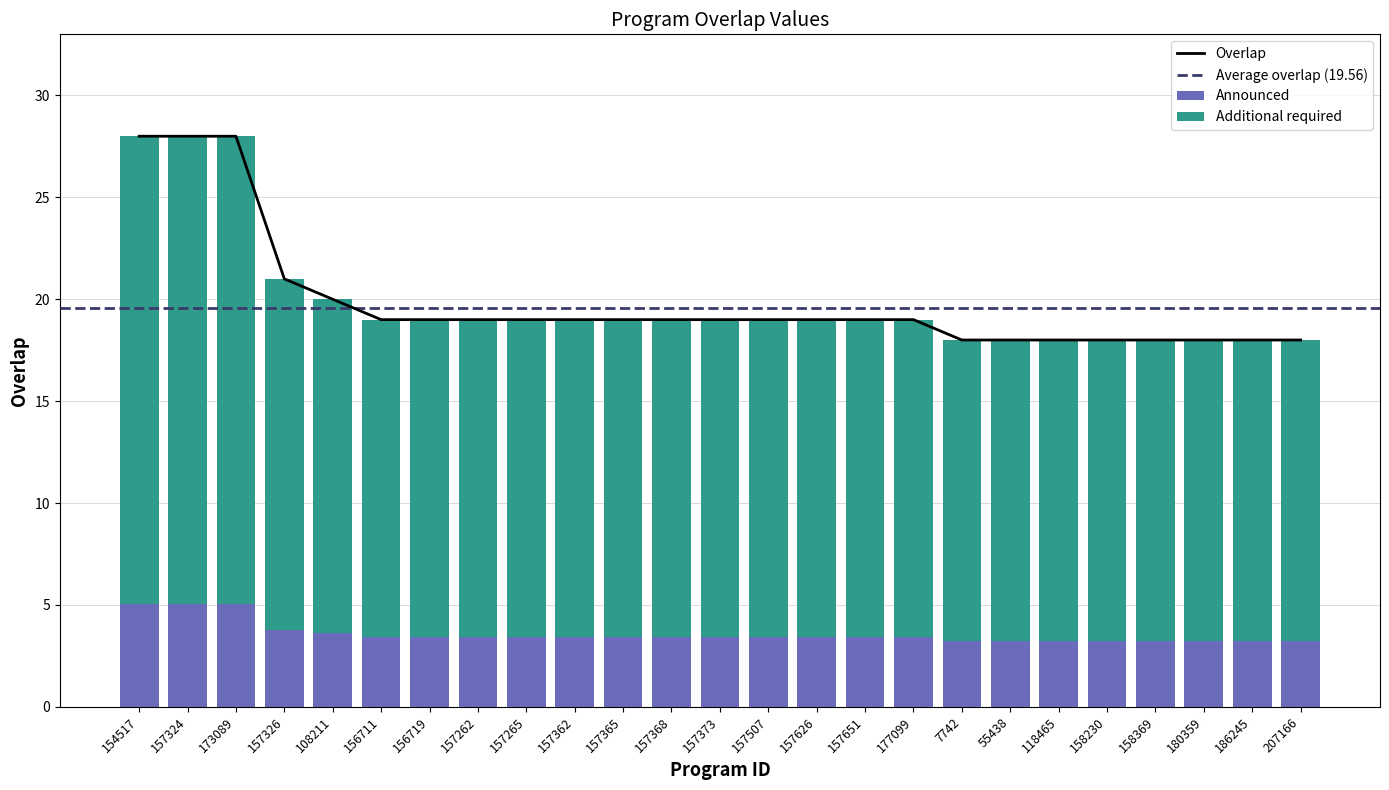

What position from the right is 177099?

9